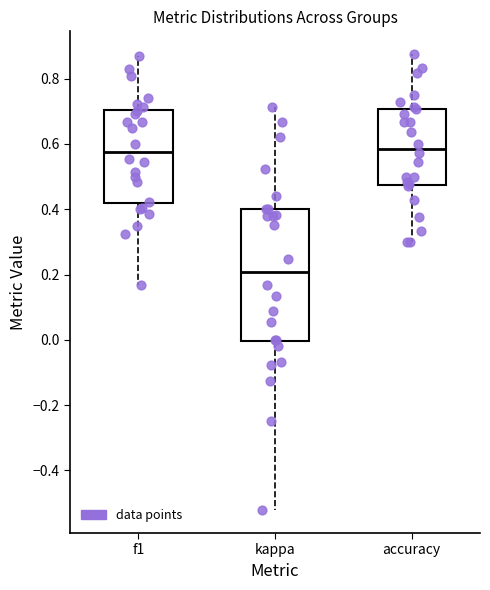

Comparing the boxes themselves (not the whiskers), which one is the tallest?

kappa